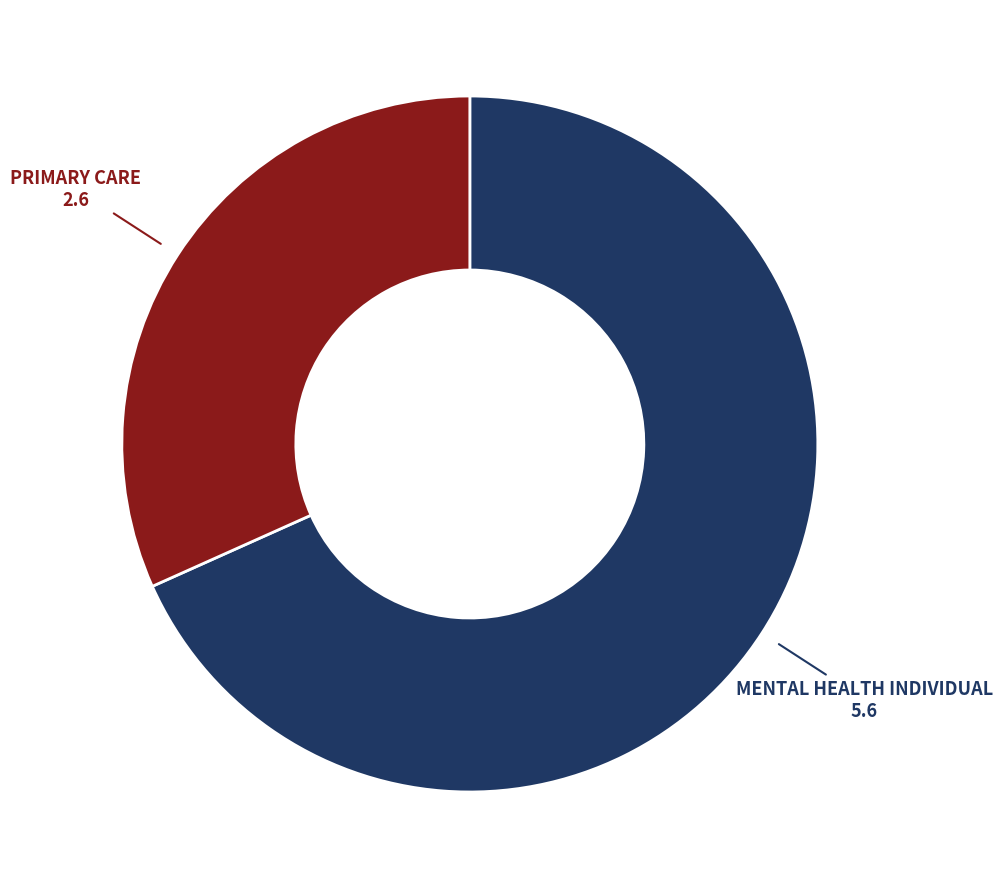

Count the number of slices in the pie.

2